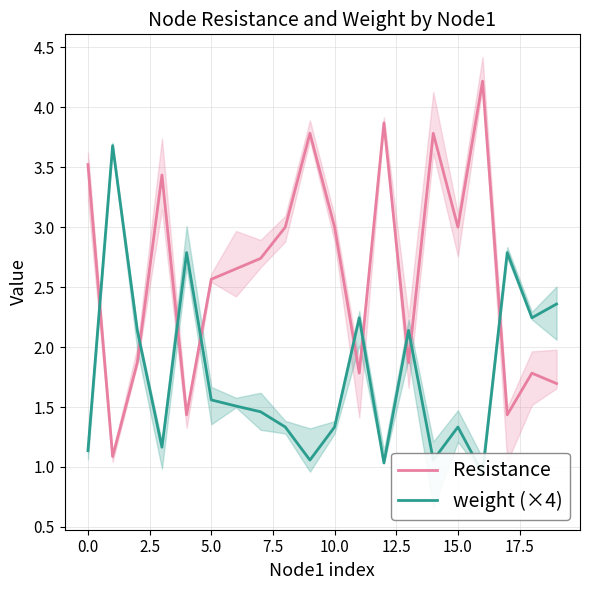

What are all the series names shown in the legend?

Resistance, weight (×4)